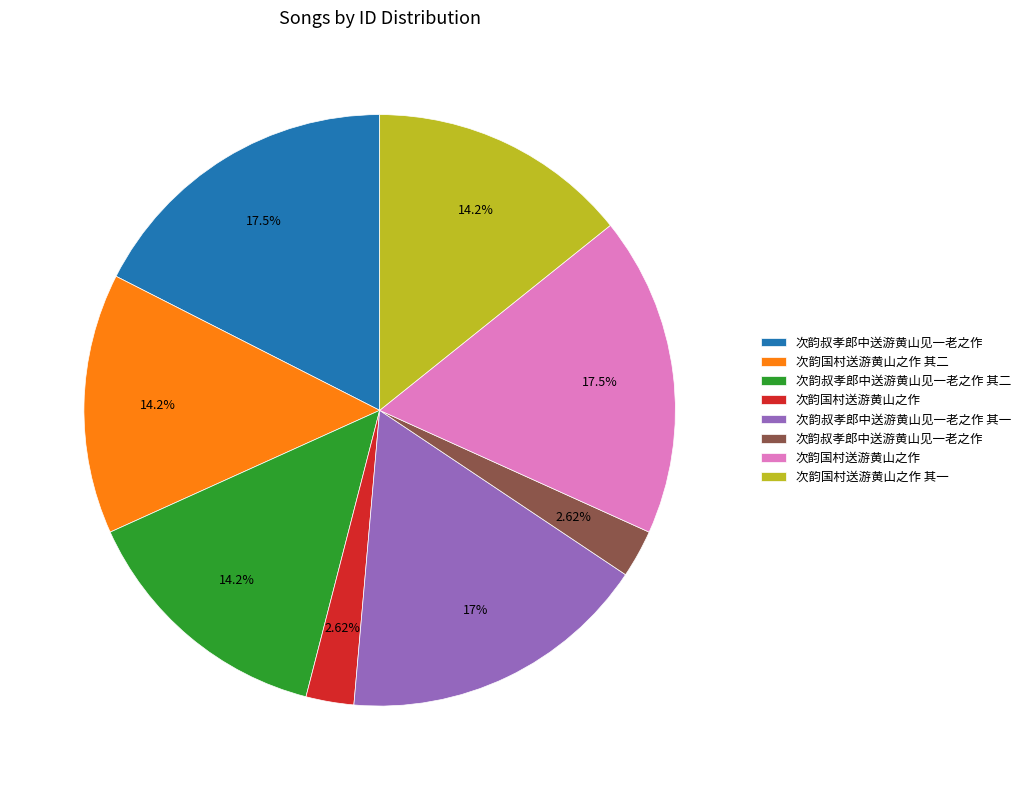

To the nearest percent, what is the average slice percentage?

12%